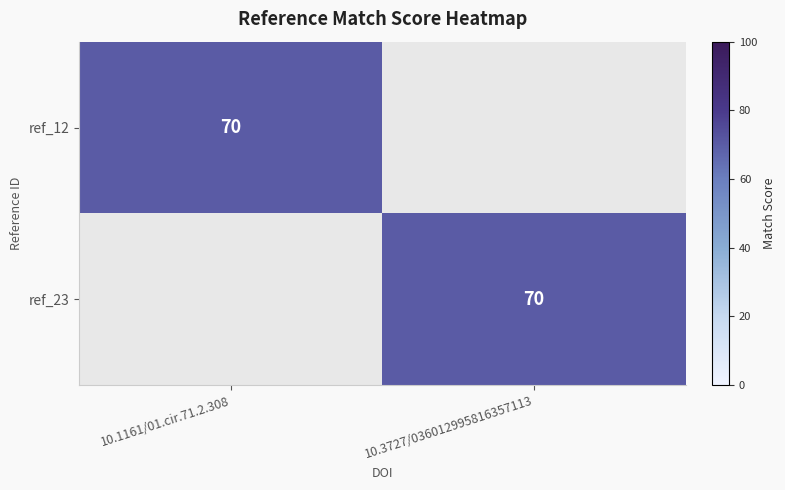

Which has a higher value, 10.1161/01.cir.71.2.308 or 10.3727/036012995816357113?

10.1161/01.cir.71.2.308